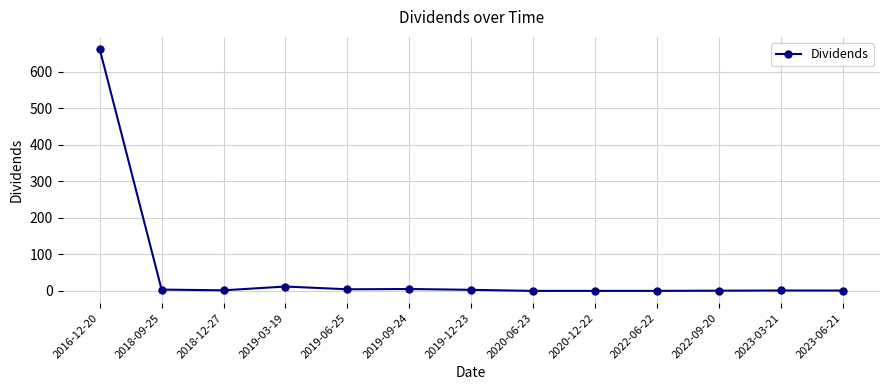

At which category does the chart reach its peak across all series?

2016-12-20